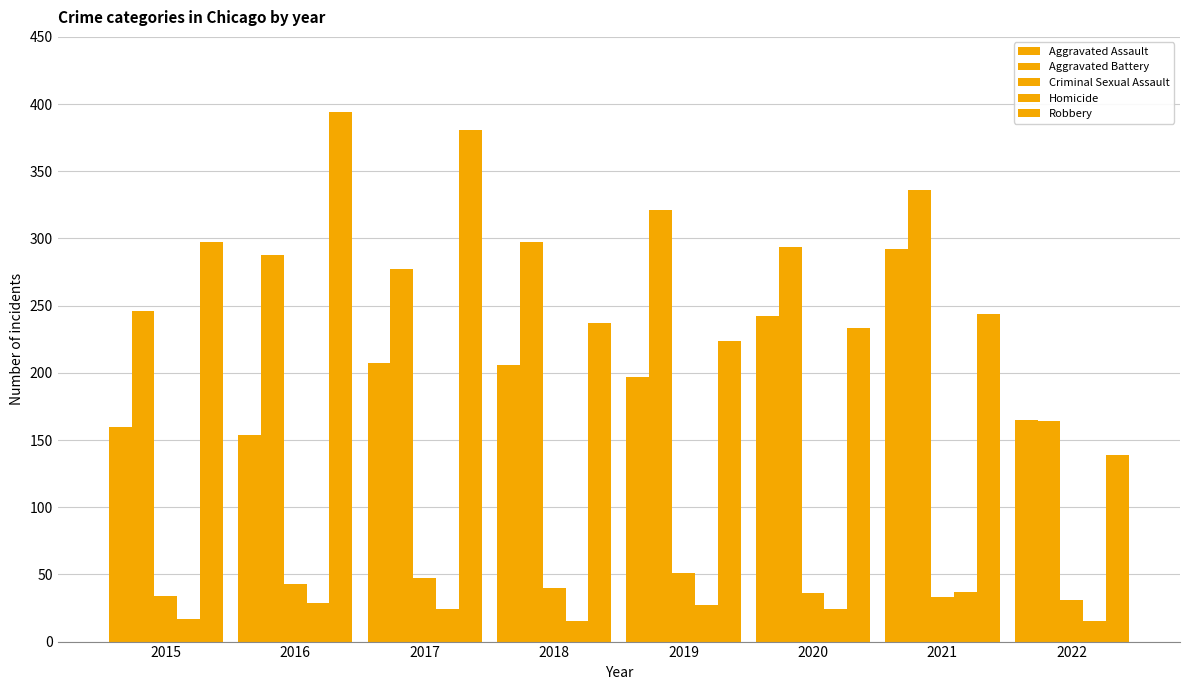

What is the approximate value of Homicide at 2019, to the nearest 10?

30